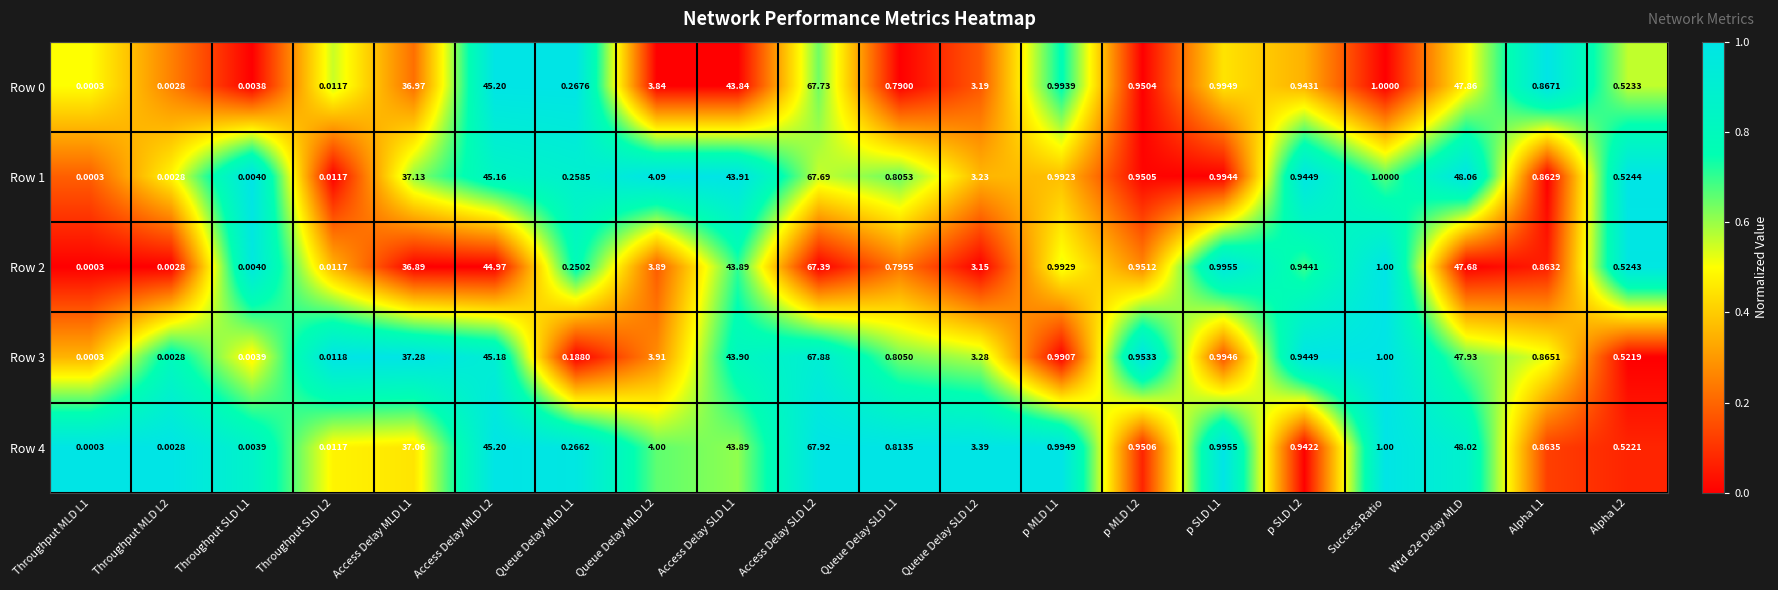

Which series has the largest range (max minus min)?

Row 4